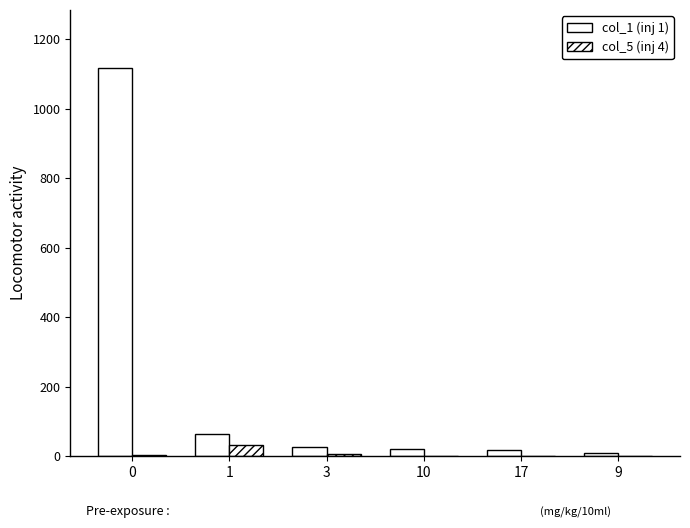

Which series has the largest total across all categories?

col_1 (inj 1)